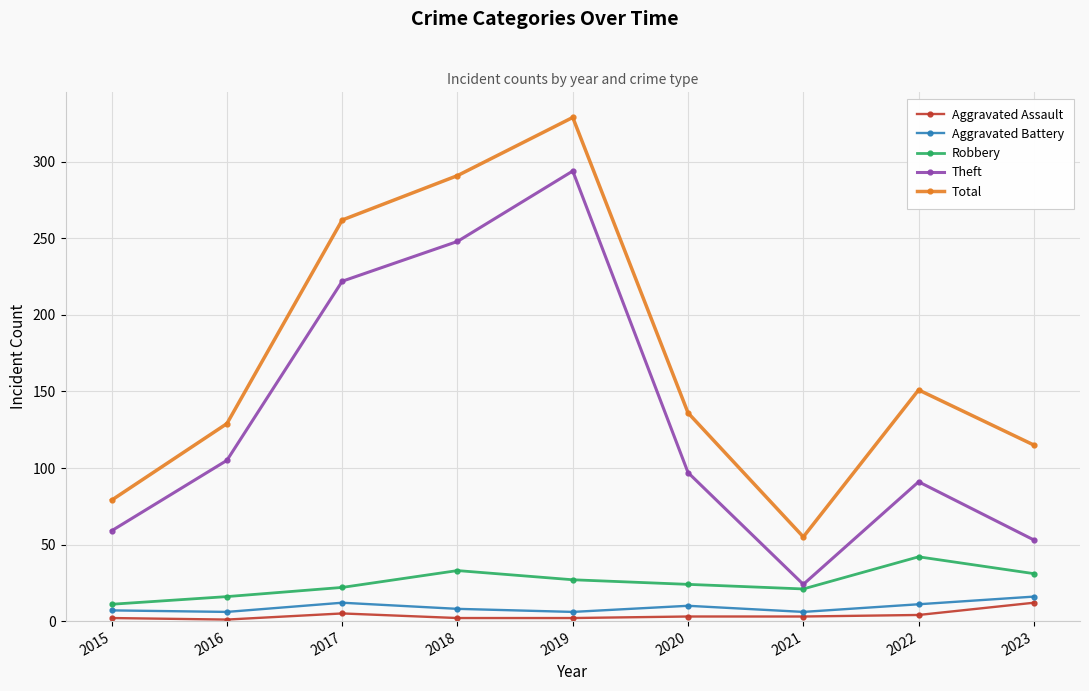

What is the sum of the Total values at 2017 and 2016?

391